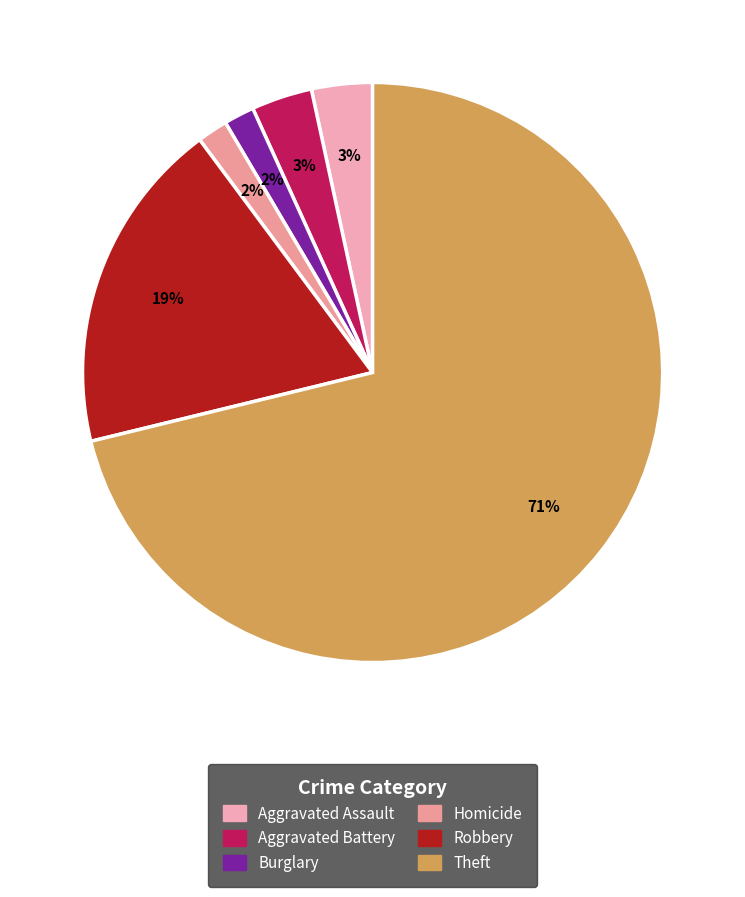

Count the number of slices in the pie.

6